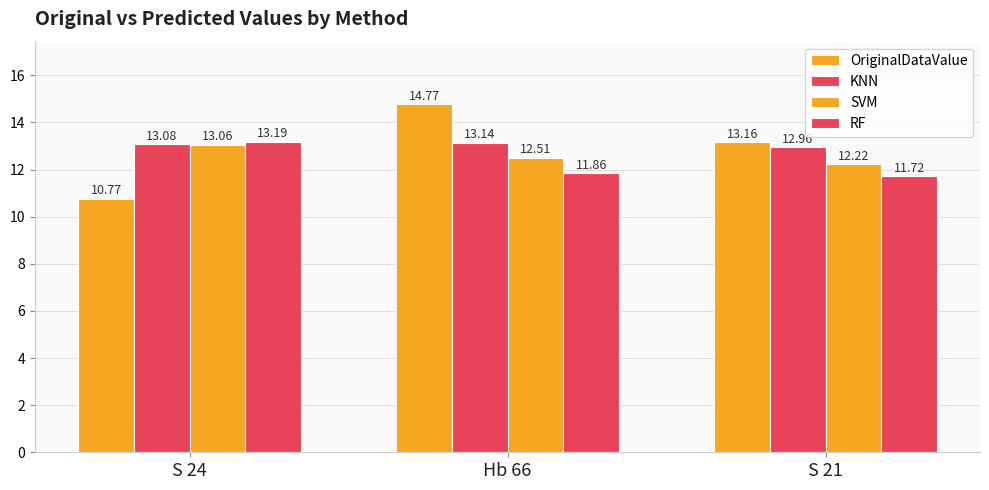

How many bars are there in each group?

4